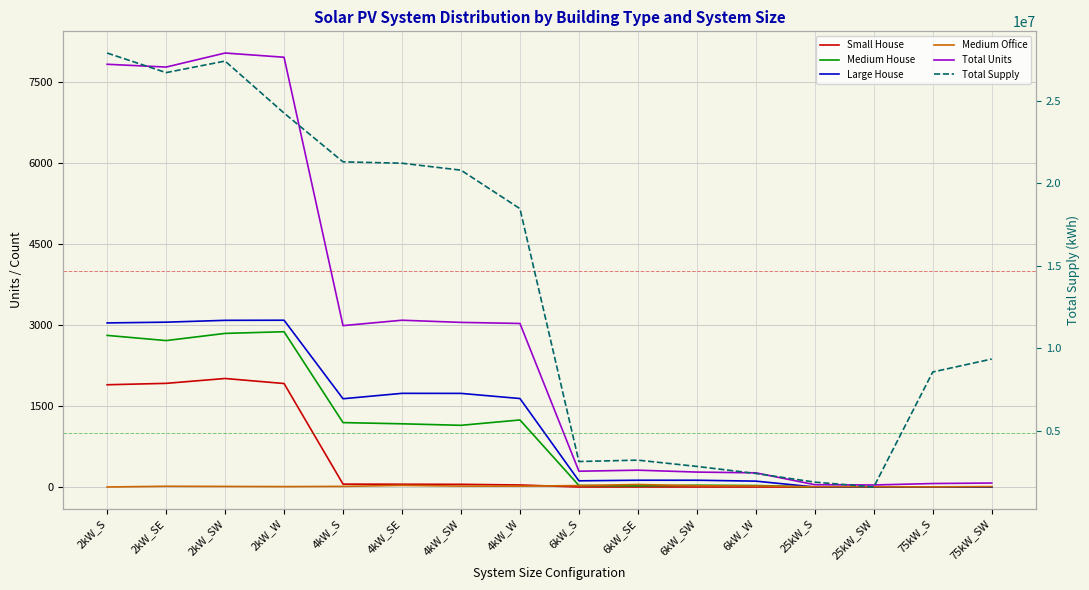

True or false: Small House has more than 0 interior local peaks.

True